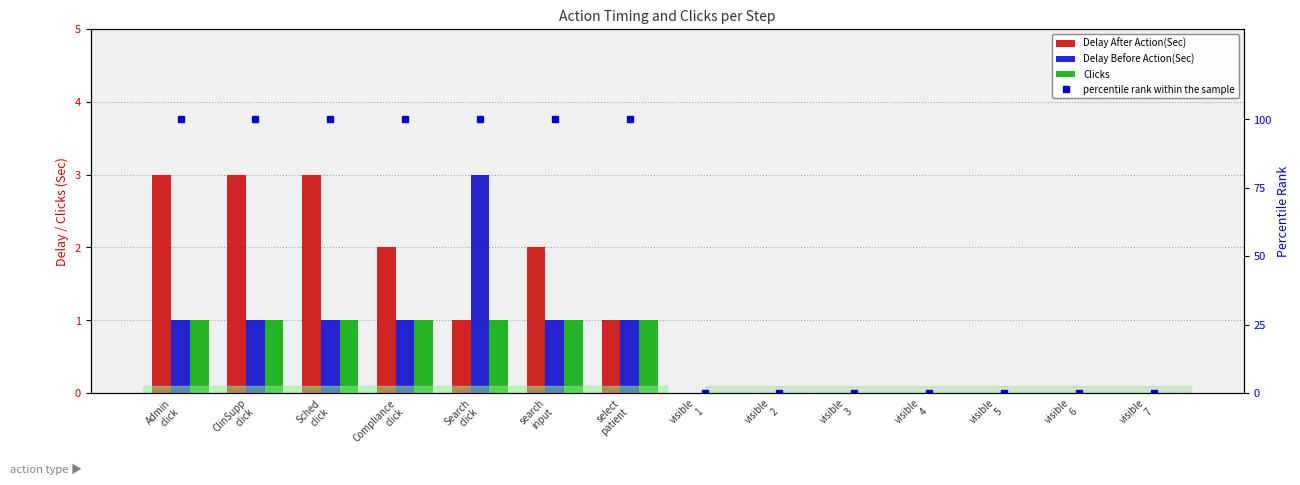

Which category has the highest value in the Delay Before Action(Sec) series?

Search
click